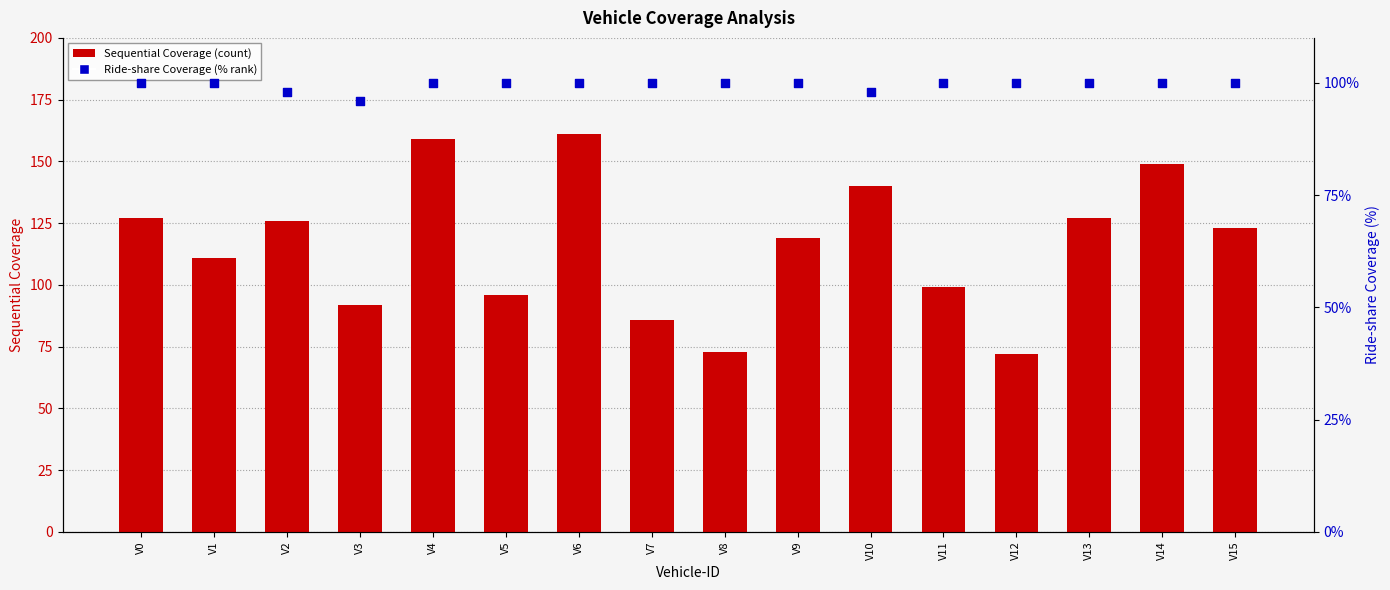

What are all the series names shown in the legend?

Sequential Coverage, Ride-share Coverage